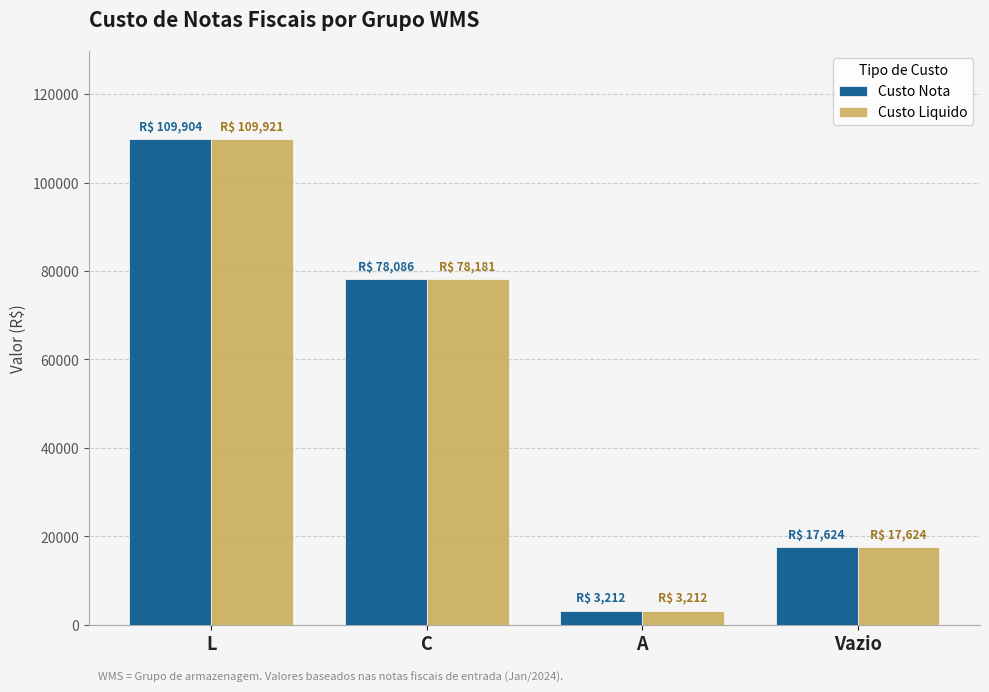

Where does the Custo Nota series first go above 78085?

L